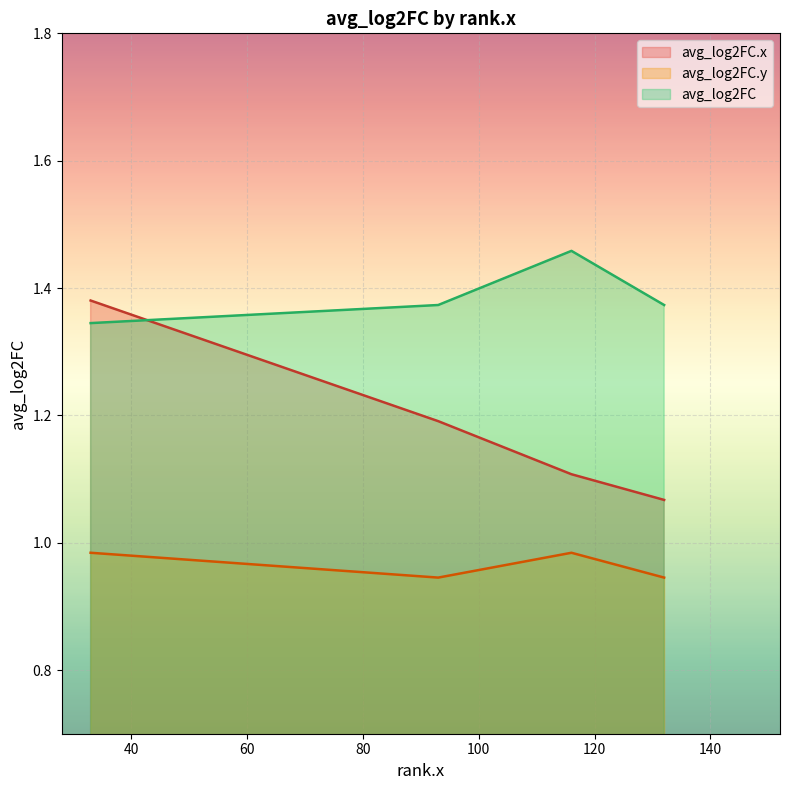

Which series has the largest range (max minus min)?

avg_log2FC.x